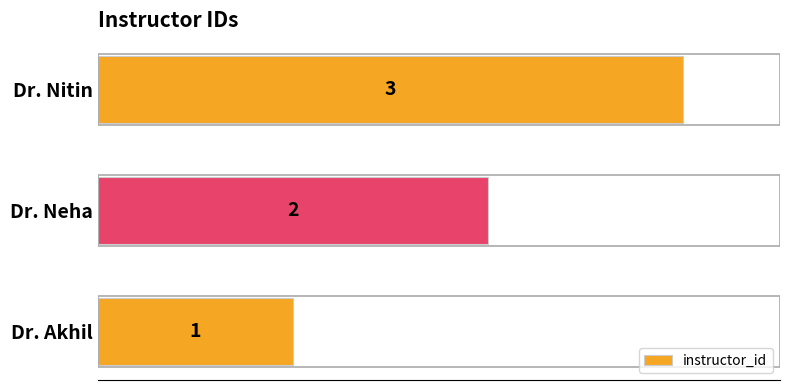

Is it true that the value at Dr. Nitin is 3?

True